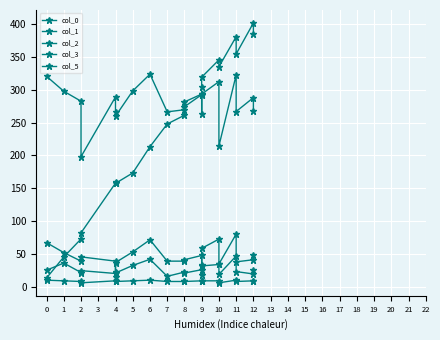

How many intersections are there between col_1 and col_0?

1